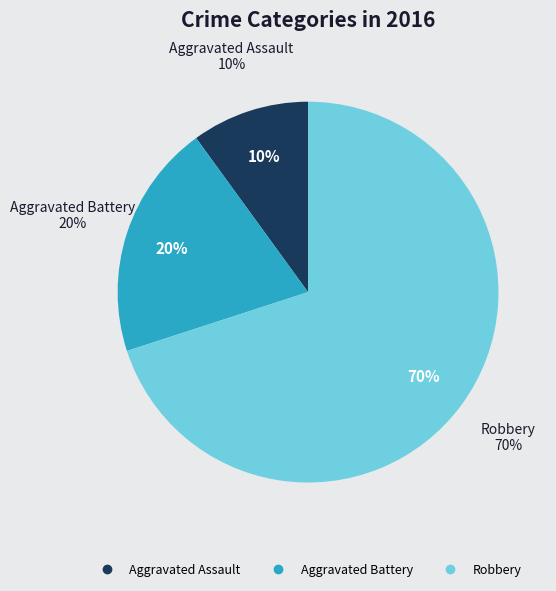

How many segments does this pie chart have?

3